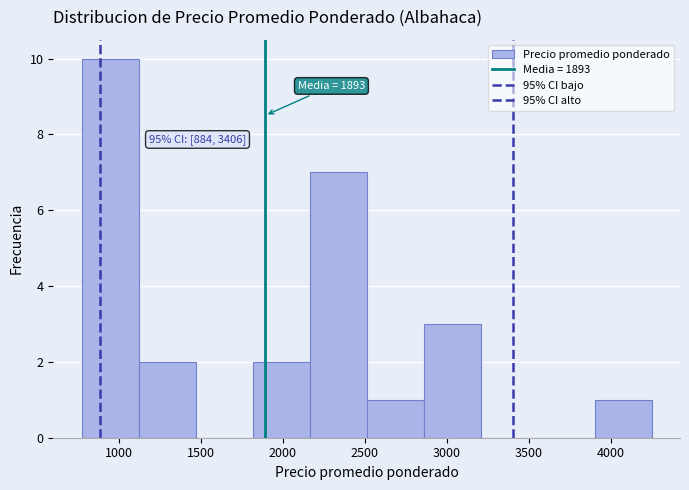

Which range on the x-axis has the tallest bar?

800 to 1100